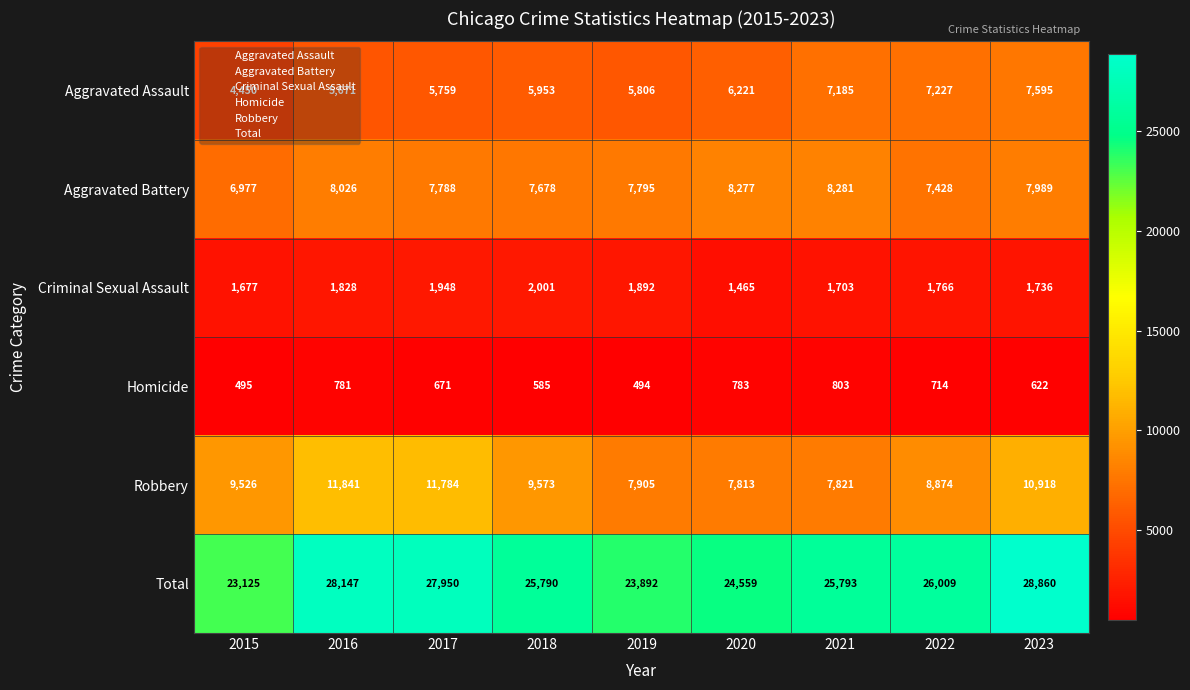

How many categories are shown in the chart?

9